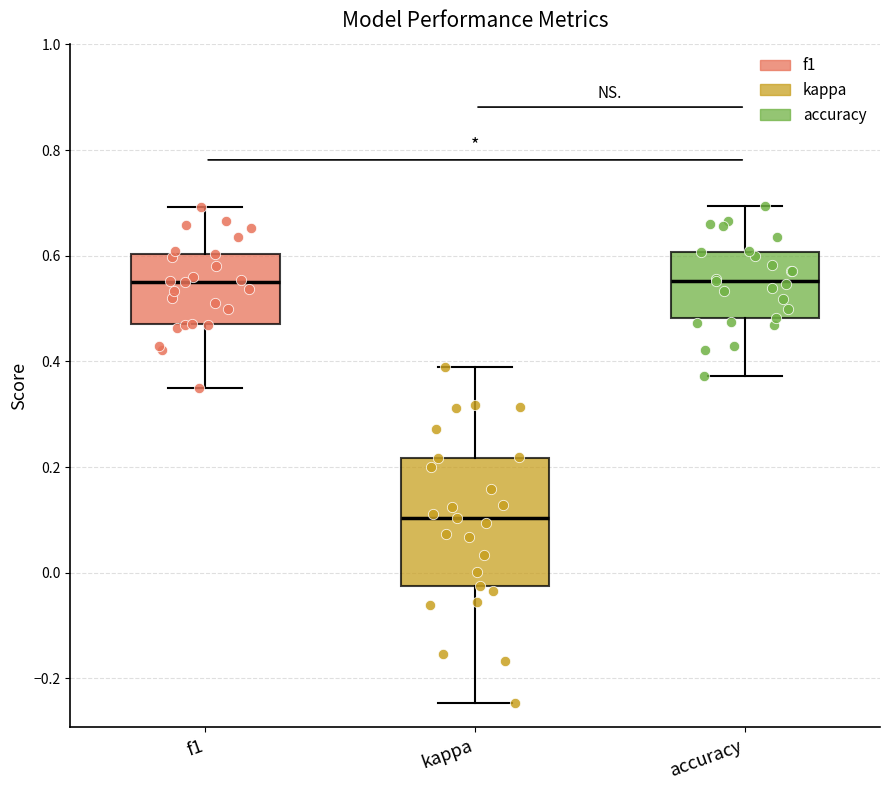

Reading left to right, read every box against the y-axis: the position of its median line, the range the box covers, and the ends of its whiskers. The values are not printed on the chart, so give them approximately, as read against the axis.

f1: median 0.56, box 0.48 to 0.60, whiskers 0.36 to 0.70
kappa: median 0.10, box -0.02 to 0.22, whiskers -0.24 to 0.38
accuracy: median 0.56, box 0.48 to 0.60, whiskers 0.38 to 0.70